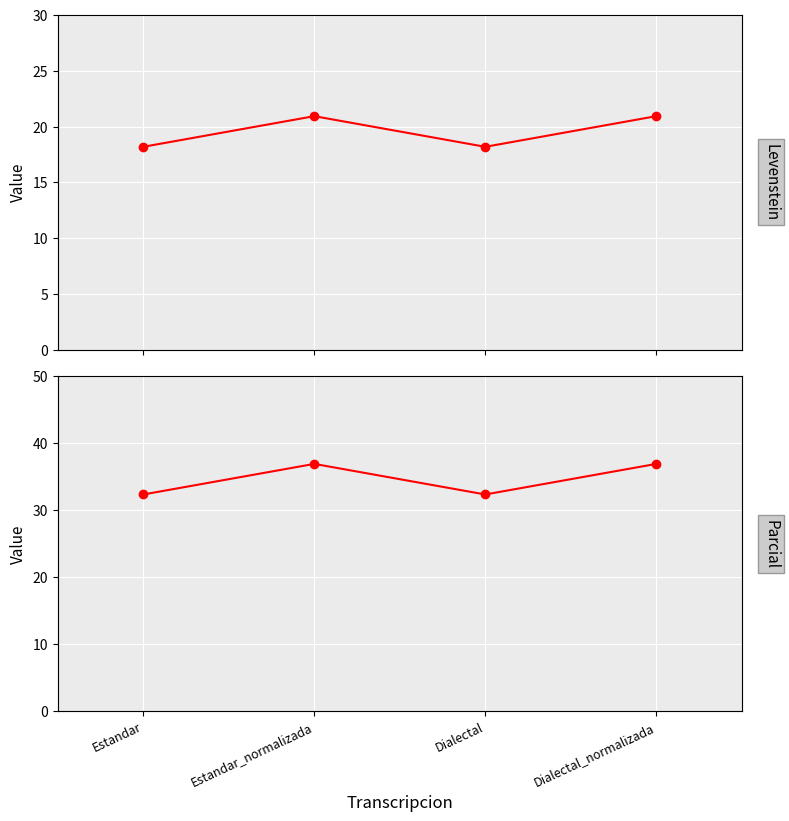

What is the average value of the Parcial series?

34.6